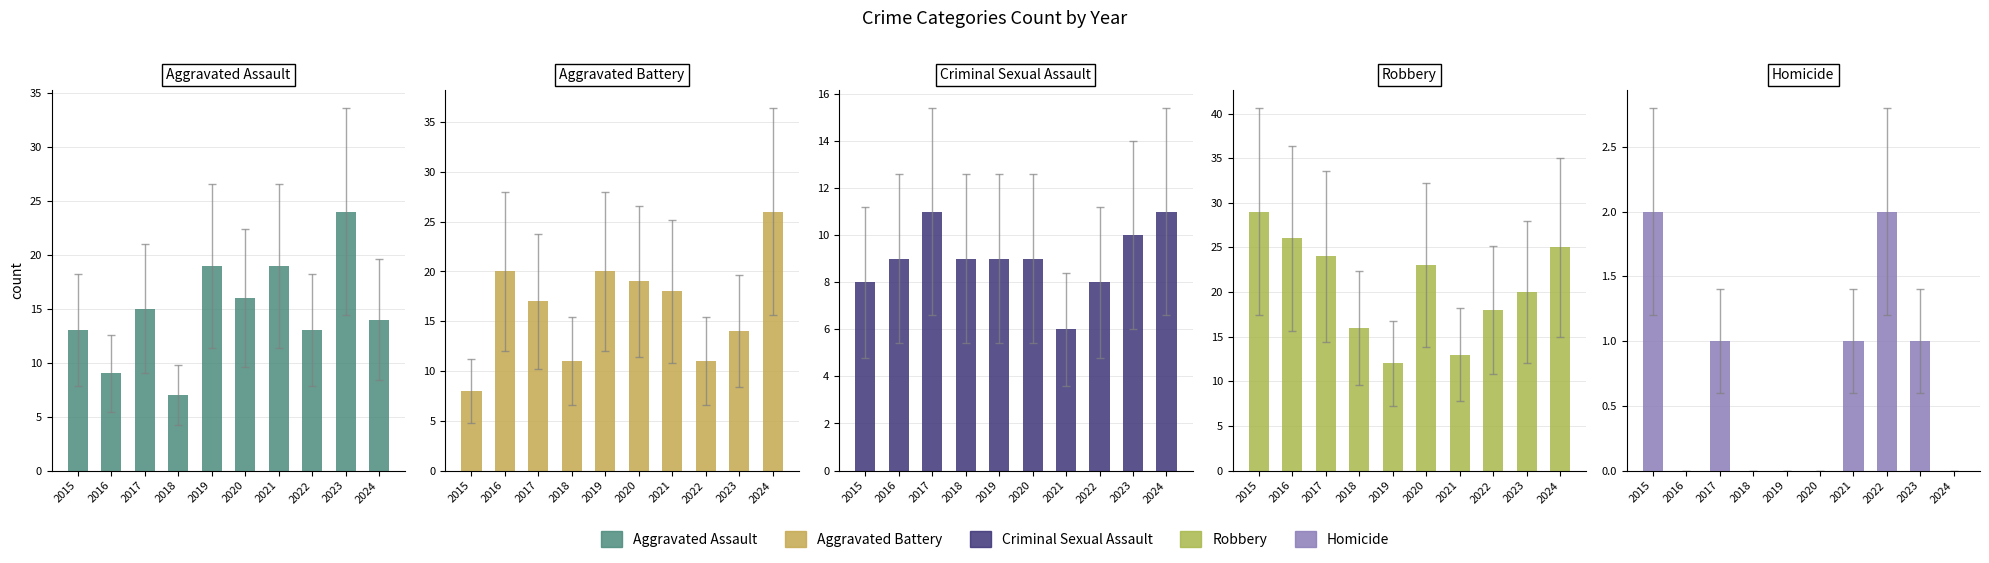

Reading left to right, list all the values displayed in this chart.

Aggravated Assault: 13	9	15	7	19	16	19	13	24	14
Aggravated Battery: 8	20	17	11	20	19	18	11	14	26
Criminal Sexual Assault: 8	9	11	9	9	9	6	8	10	11
Robbery: 29	26	24	16	12	23	13	18	20	25
Homicide: 2	0	1	0	0	0	1	2	1	0